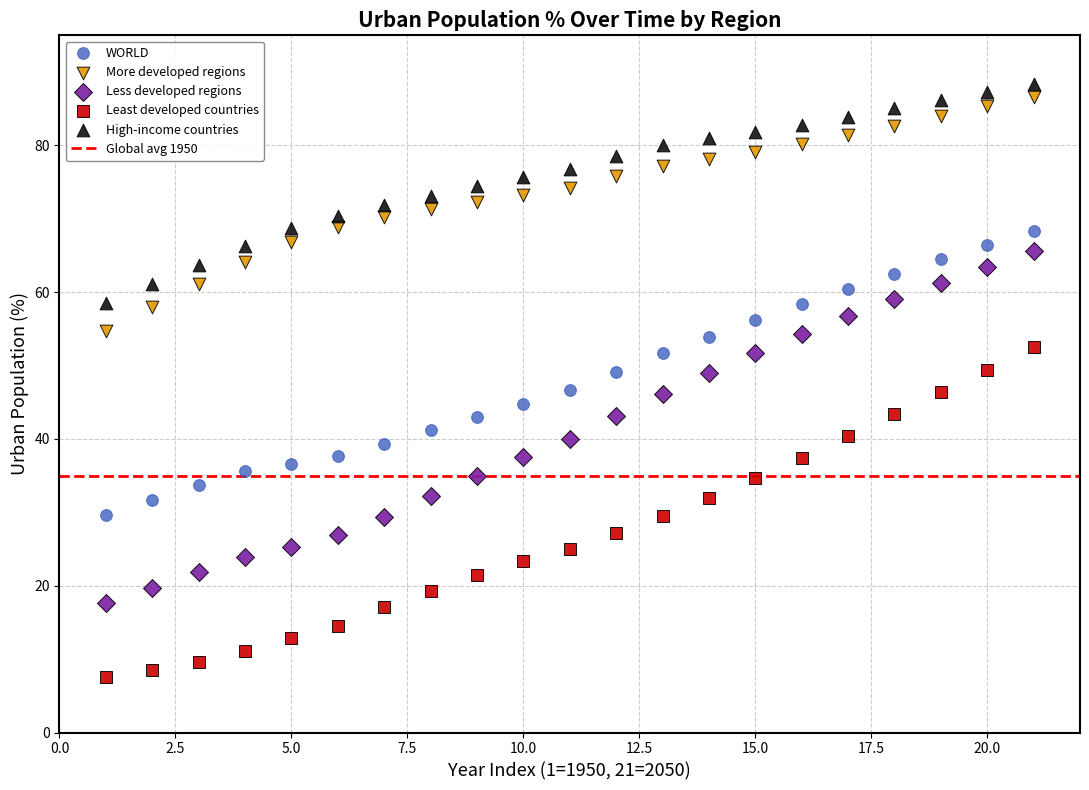

What is the X range (max minus min) for the scatter plot?

20.0